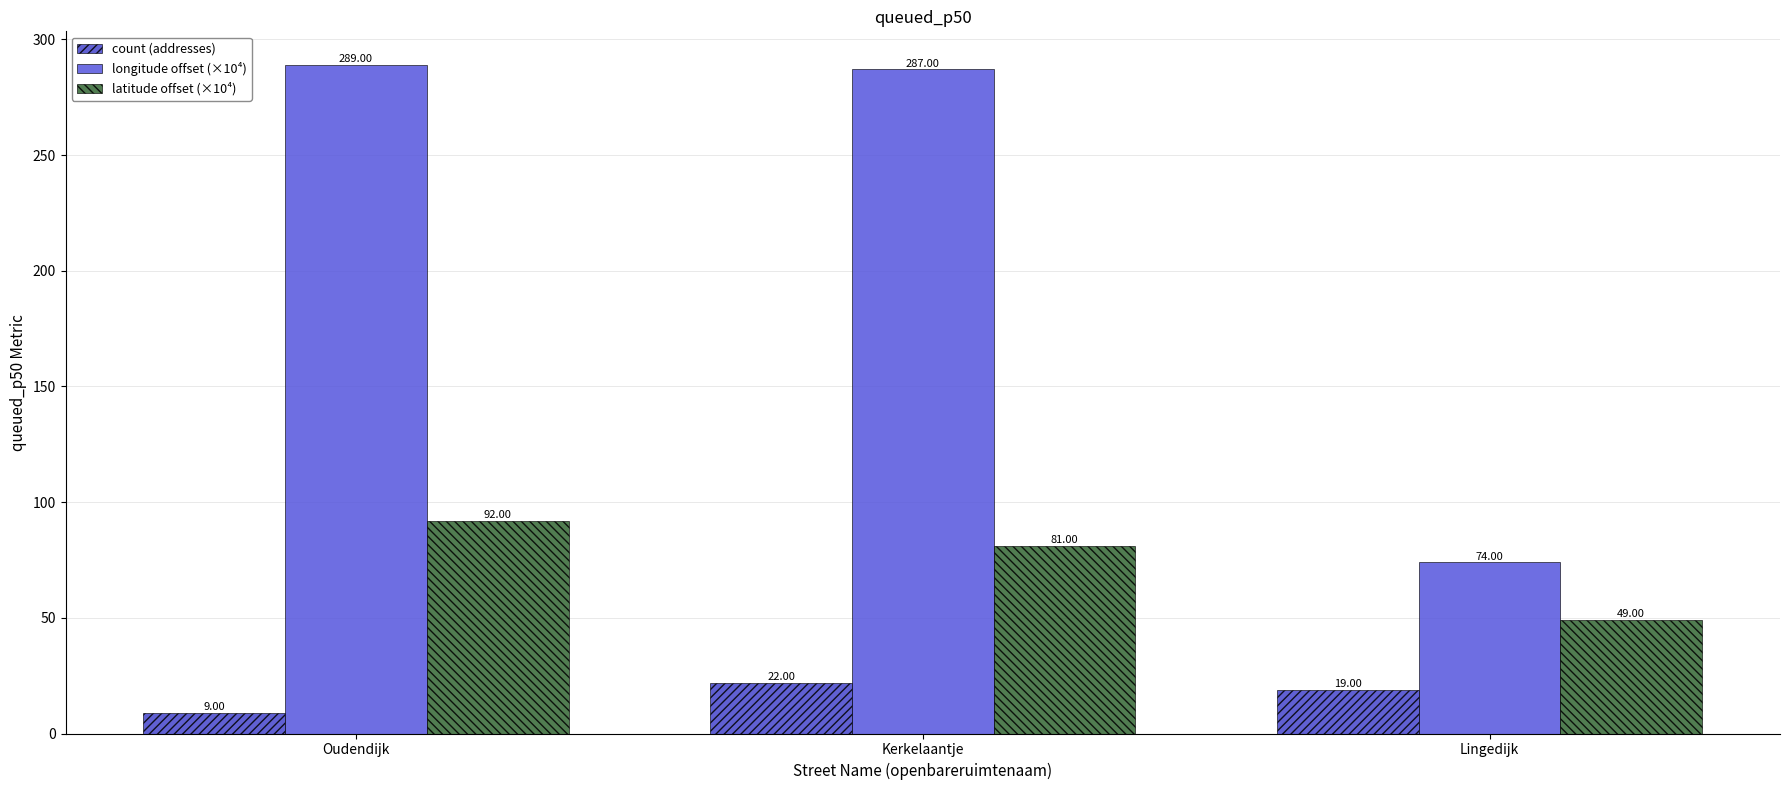

What is the minimum value for count (addresses)?

9.0